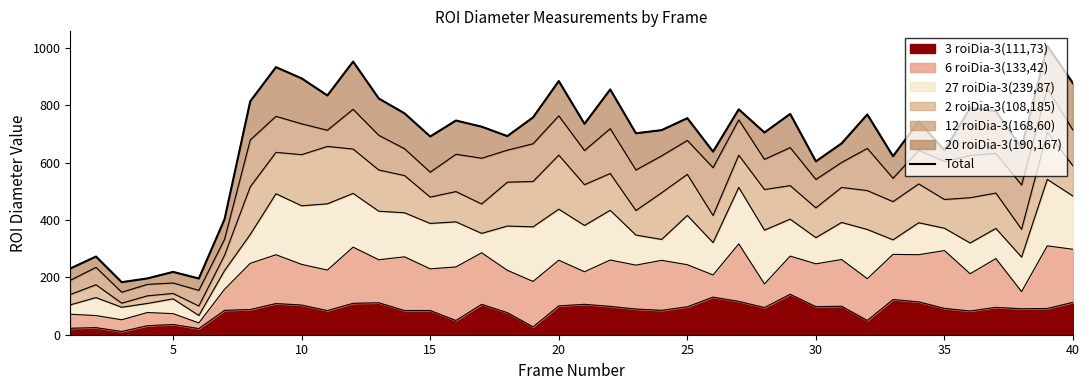

The 3 roiDia-3(111,73) series shows 58.0 at 25. True or false?

False